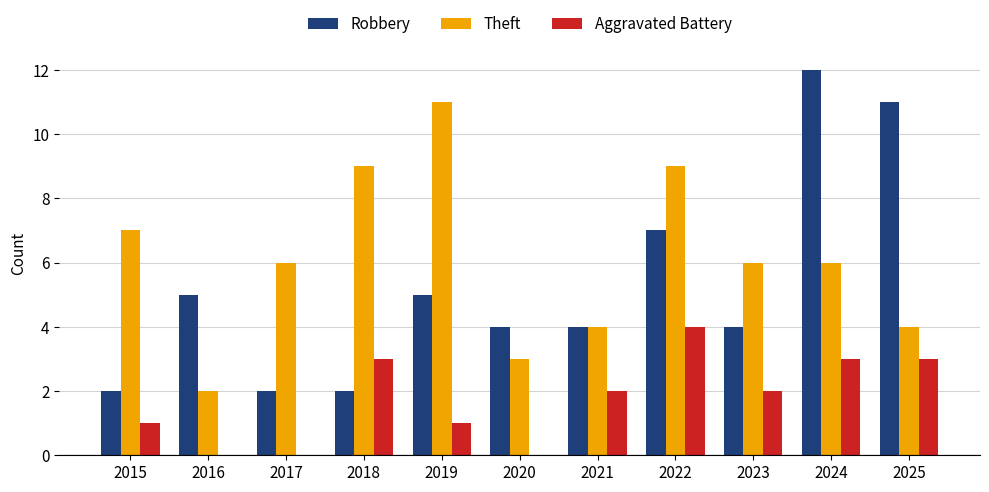

What is the total value across all series at 2019?

17